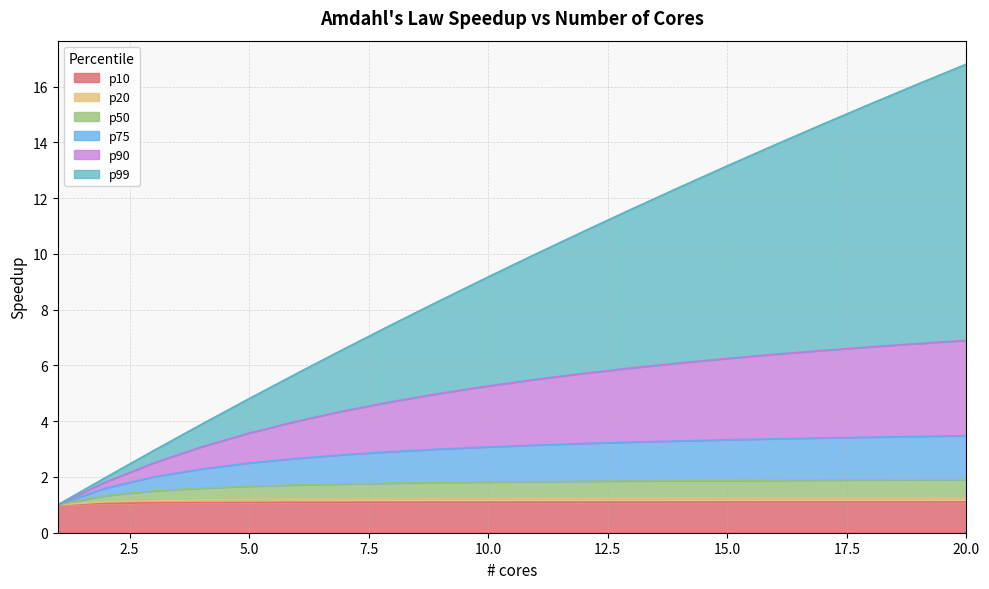

At which category is the sum across all series the highest?

20